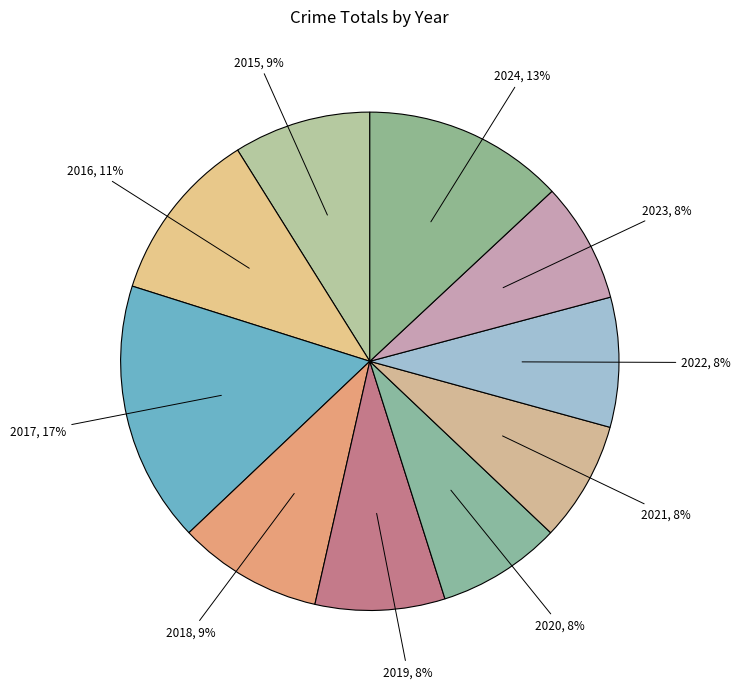

To the nearest percent, what percentage of the pie is 2015?

9%